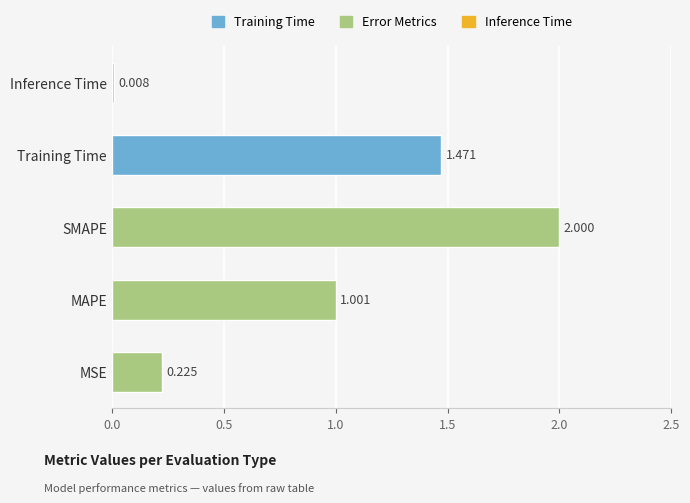

At which label is the value closest to 1?

MAPE